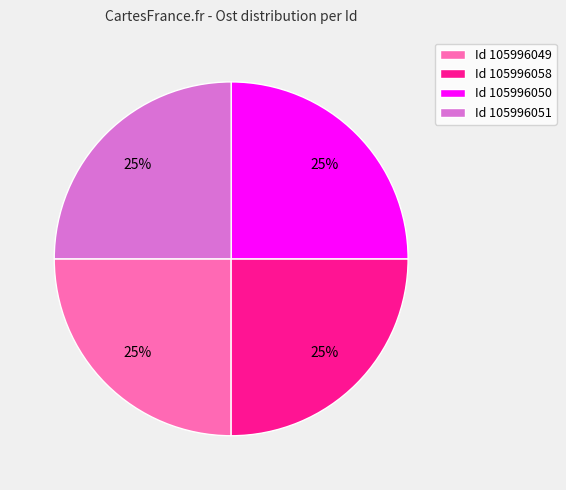

How many segments does this pie chart have?

4